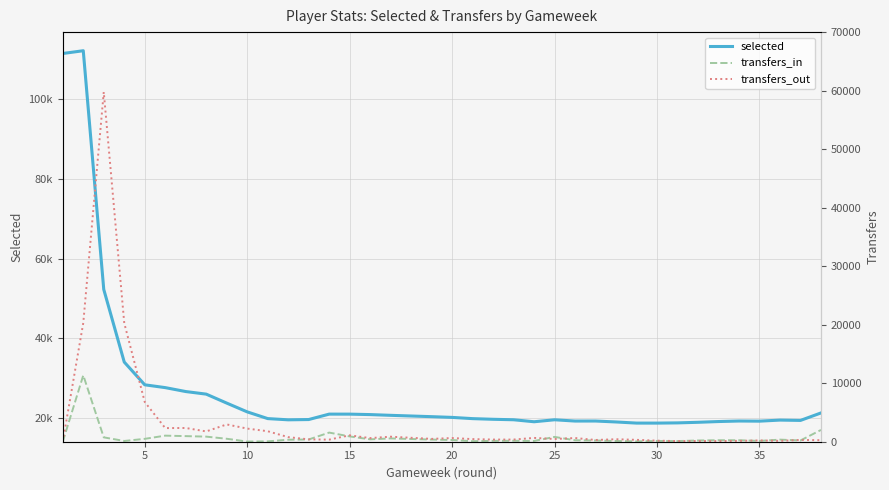

Between 12 and 9, which is larger?

9